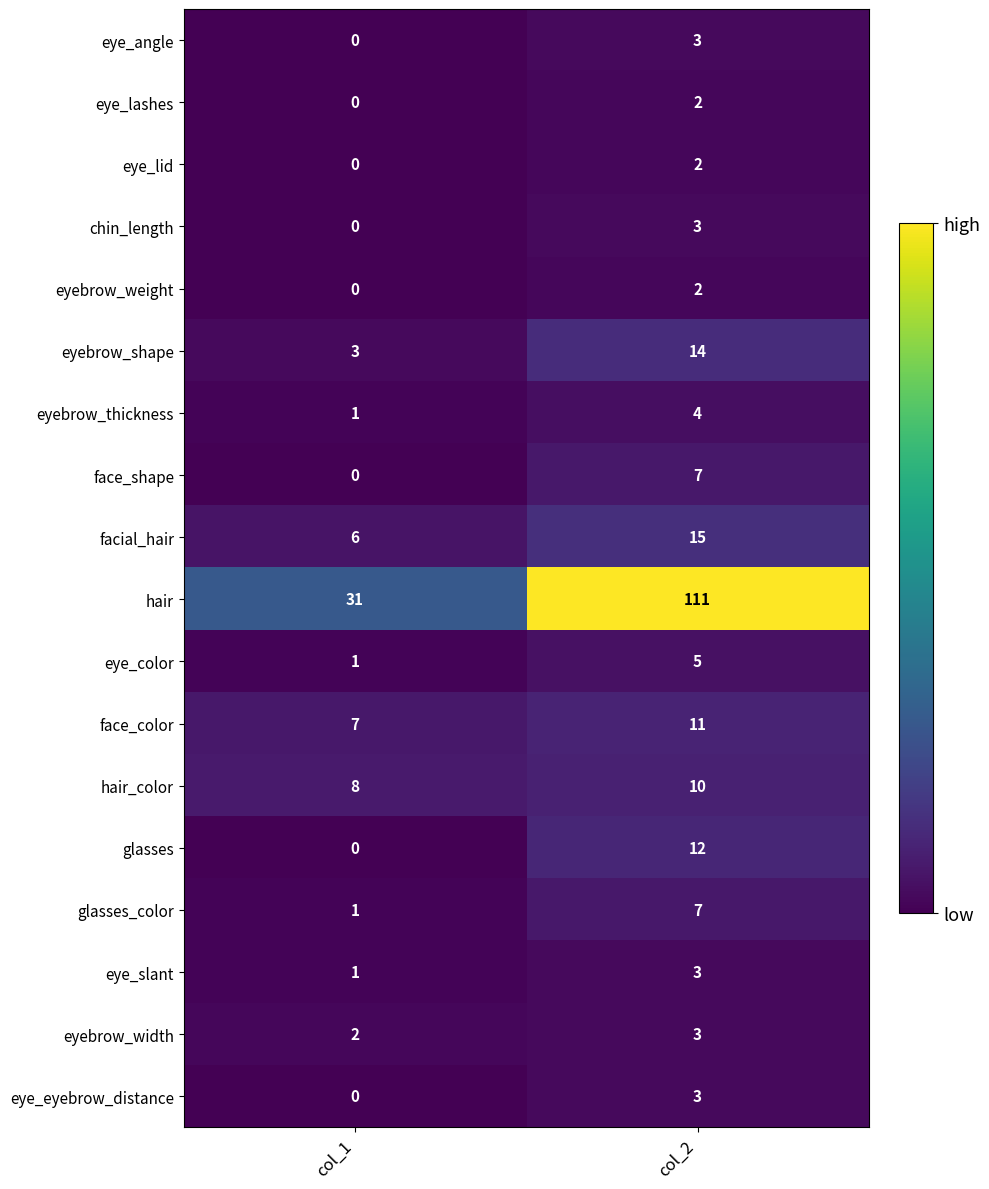

List the labels in order of eye_angle value, smallest first.

col_1, col_2